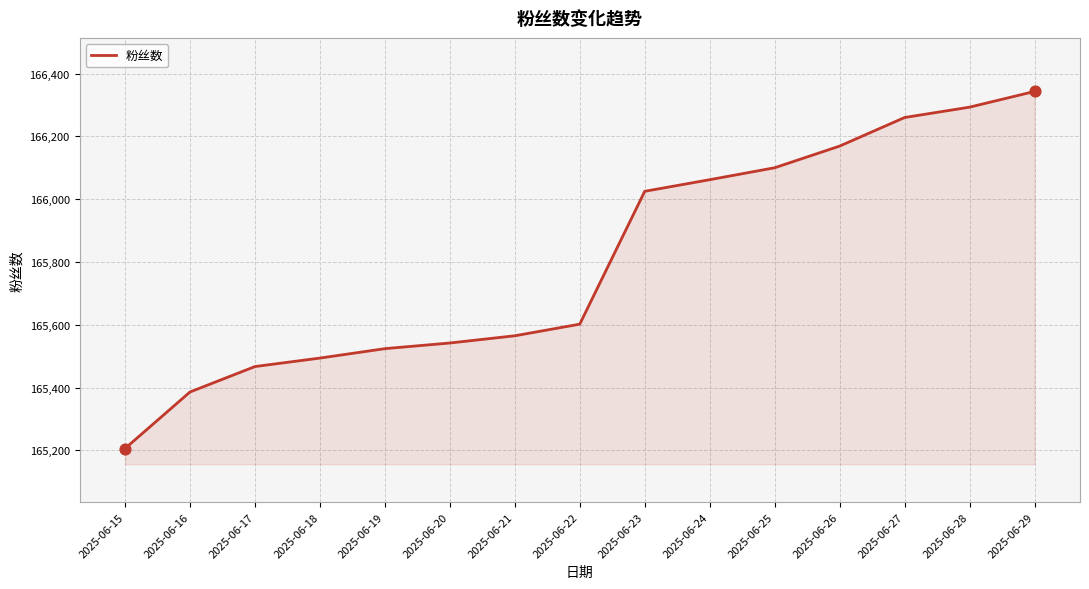

Between 2025-06-20 and 2025-06-29, which is larger?

2025-06-29